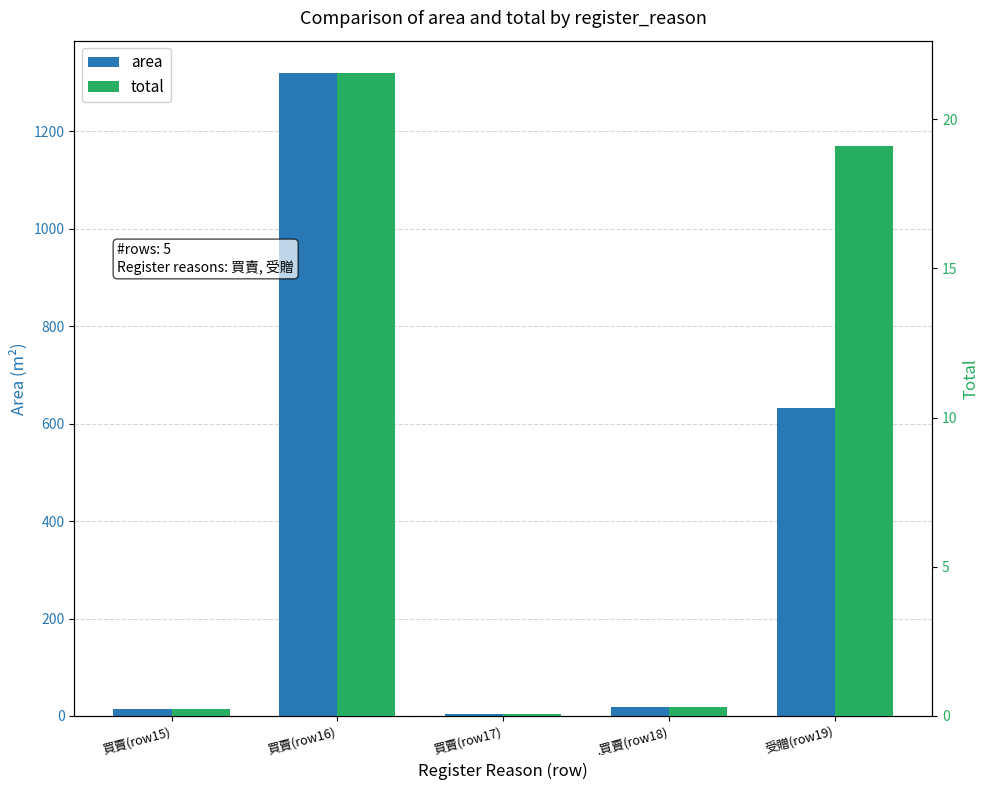

Between 買賣(row16) and .買賣(row18), which series saw the biggest shift?

area